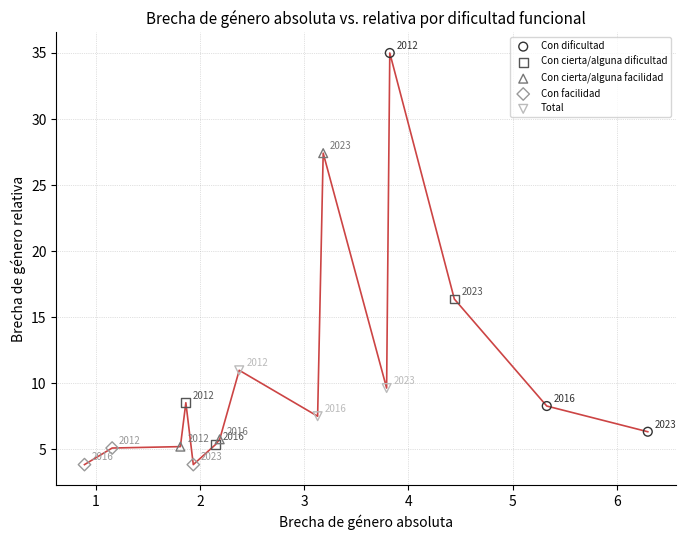

Which series reaches the maximum Y coordinate?

Con dificultad